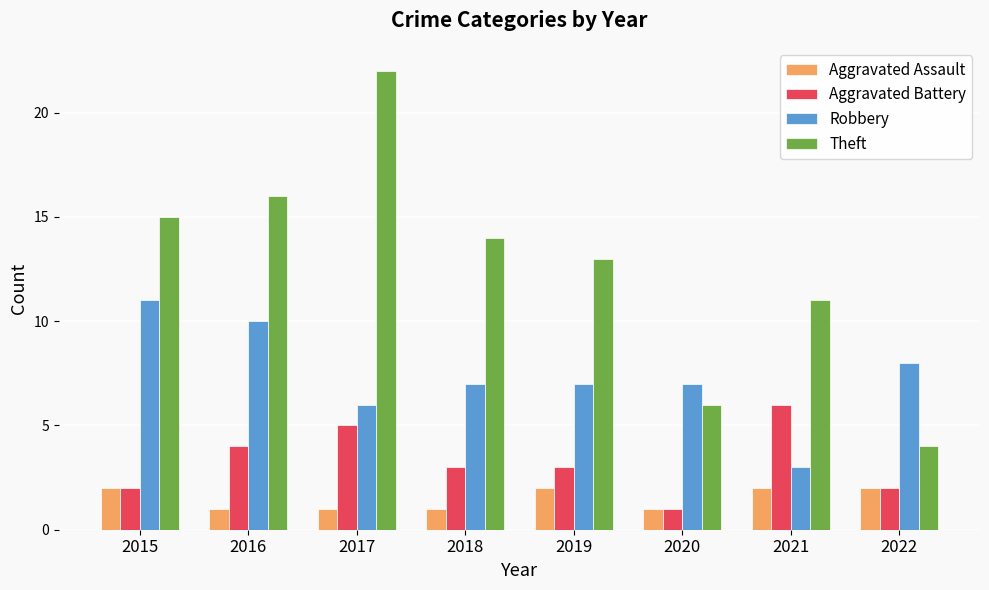

Is it true that Aggravated Assault equals 2 at 2022?

True